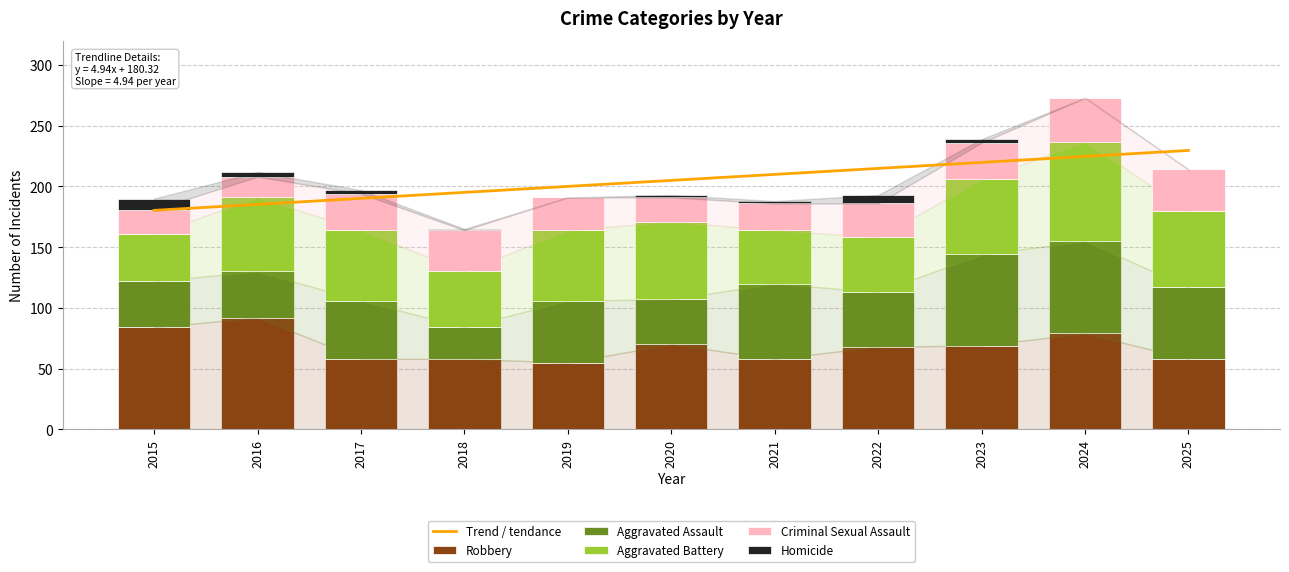

Reading left to right, list all the values displayed in this chart.

Aggravated Assault: 2015=38	2016=38	2017=48	2018=26	2019=51	2020=37	2021=62	2022=45	2023=75	2024=76	2025=59
Aggravated Battery: 2015=39	2016=61	2017=58	2018=46	2019=58	2020=64	2021=44	2022=45	2023=62	2024=82	2025=63
Criminal Sexual Assault: 2015=20	2016=17	2017=30	2018=34	2019=27	2020=20	2021=22	2022=28	2023=30	2024=36	2025=34
Homicide: 2015=9	2016=4	2017=3	2018=1	2019=0	2020=2	2021=2	2022=7	2023=3	2024=0	2025=0
Robbery: 2015=84	2016=92	2017=58	2018=58	2019=55	2020=70	2021=58	2022=68	2023=69	2024=79	2025=58